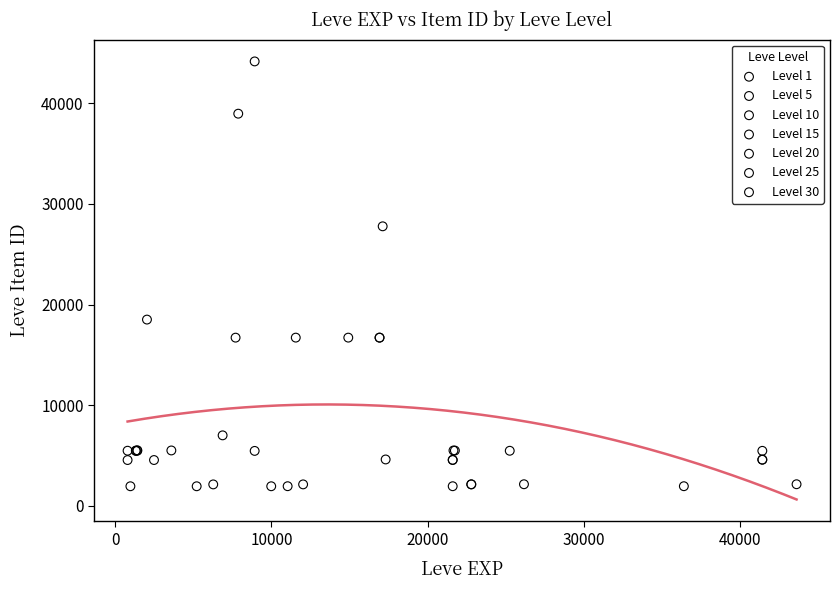

Which series has the largest Y range (max minus min)?

Level 10